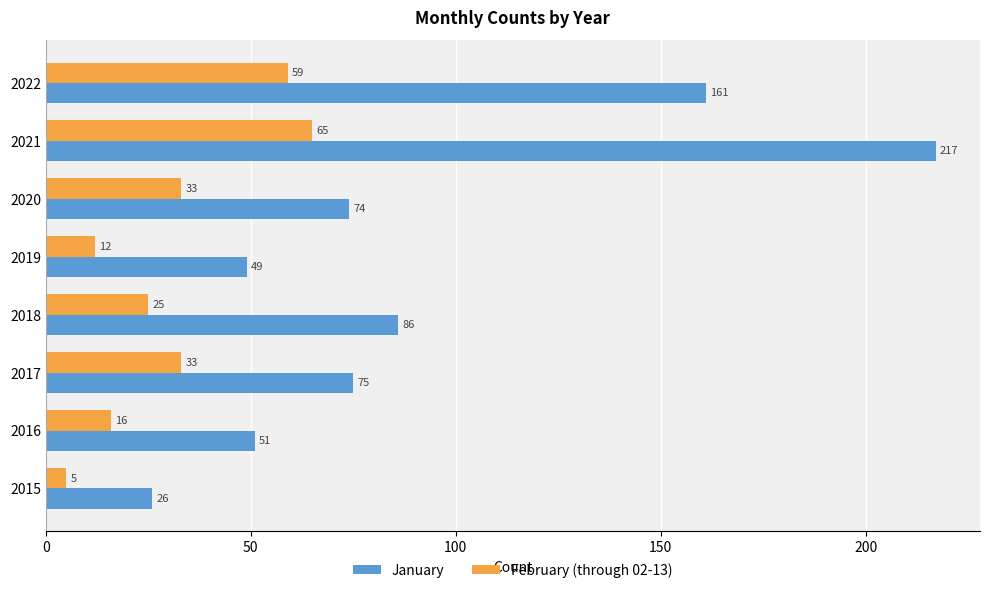

Which series has the largest total across all categories?

January